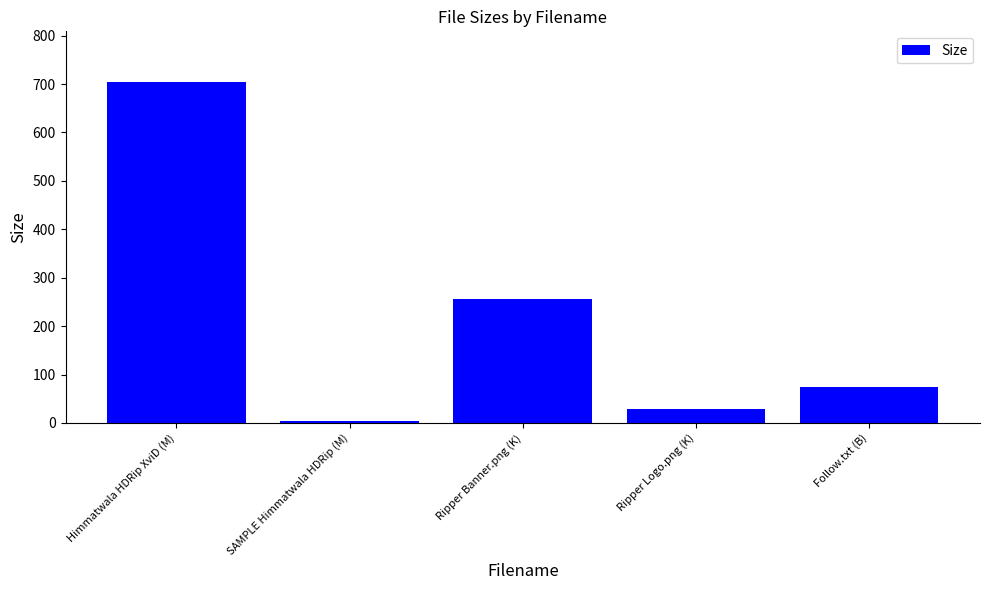

What value does the data have at Himmatwala HDRip XviD (M)?

703.3